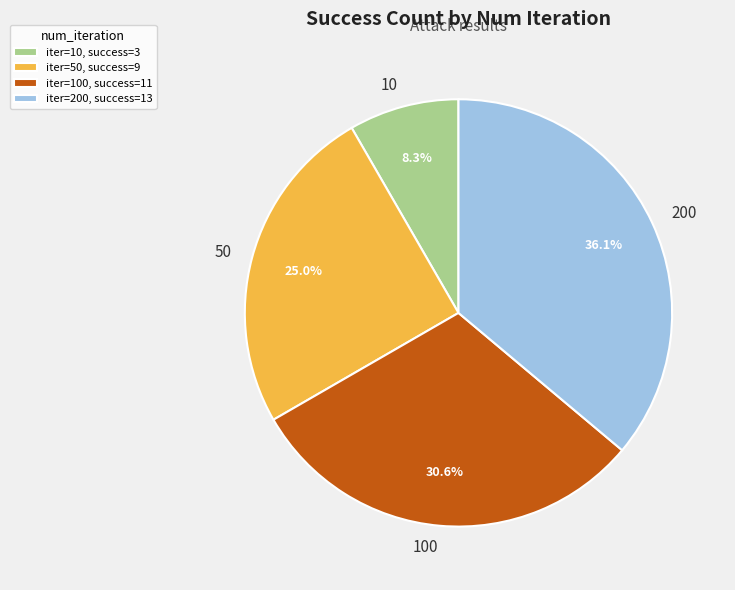

The 200 slice represents 49% of the pie. True or false?

False